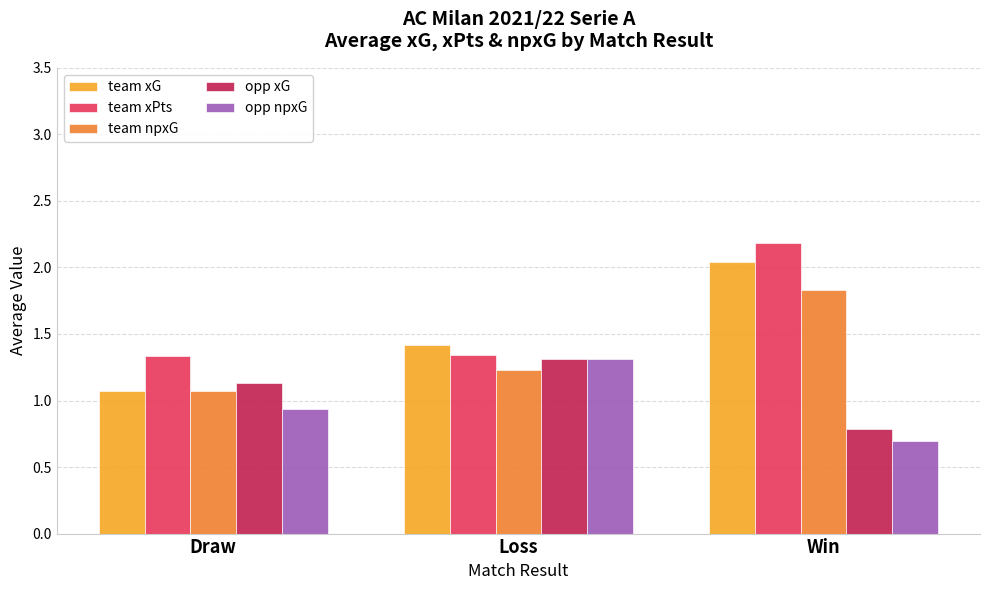

Count the opp xG values in the range 0 to 1.

1